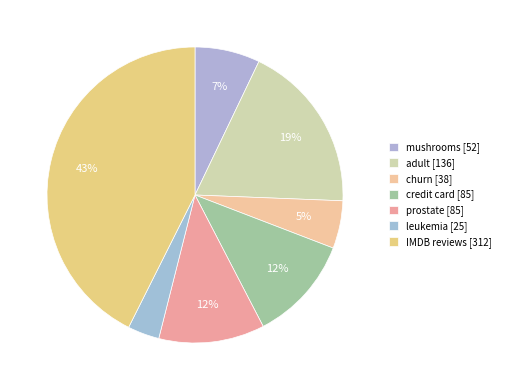

Is the sum of leukemia and churn greater than half?

No